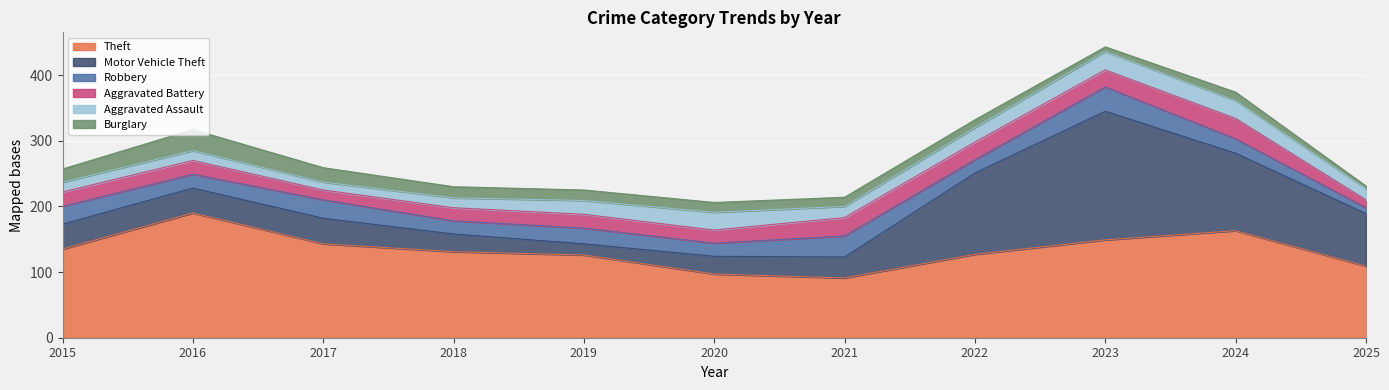

Reading left to right, list all the values displayed in this chart.

Theft: 135	190	143	131	126	97	91	127	149	163	109
Motor Vehicle Theft: 38	38	39	27	17	27	32	124	196	118	80
Robbery: 27	21	28	20	24	20	32	20	37	22	9
Aggravated Battery: 22	21	15	20	21	20	28	27	26	31	12
Aggravated Assault: 15	15	12	15	21	27	17	22	28	27	17
Burglary: 20	32	22	17	16	15	14	12	7	13	4